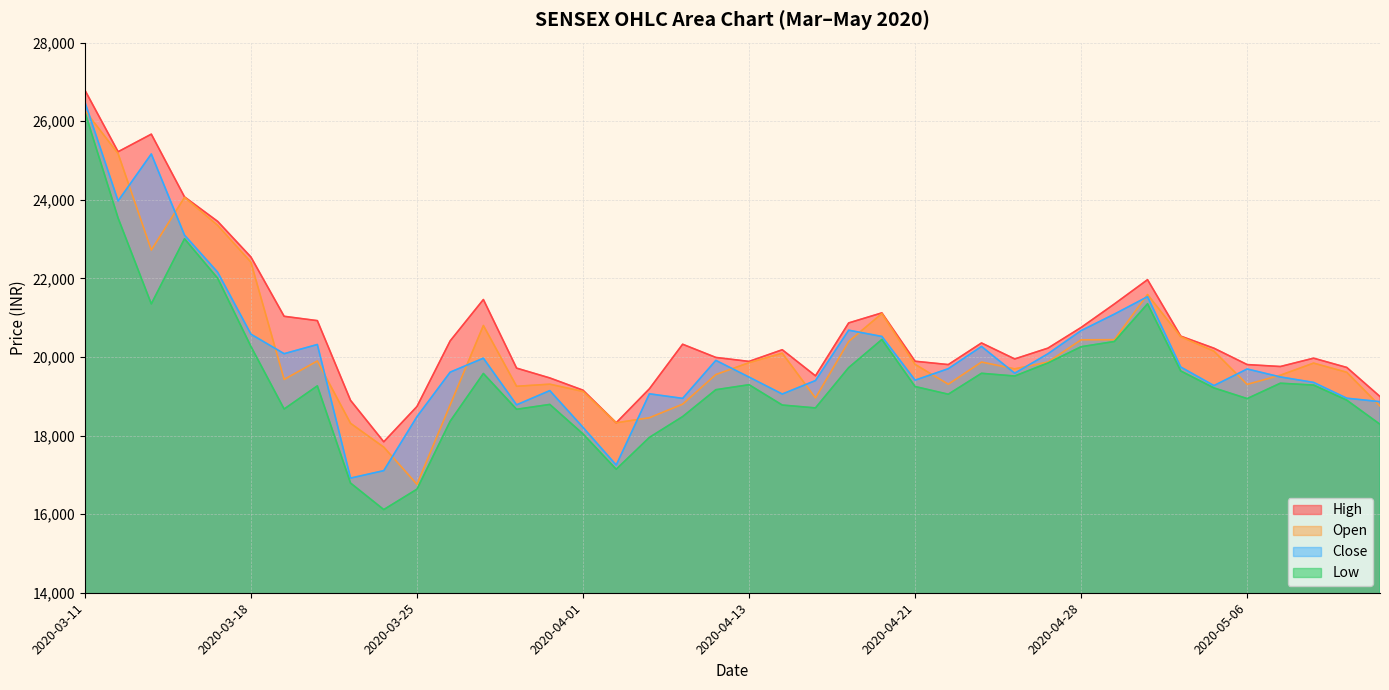

How many values in the Low series exceed 19265?

19